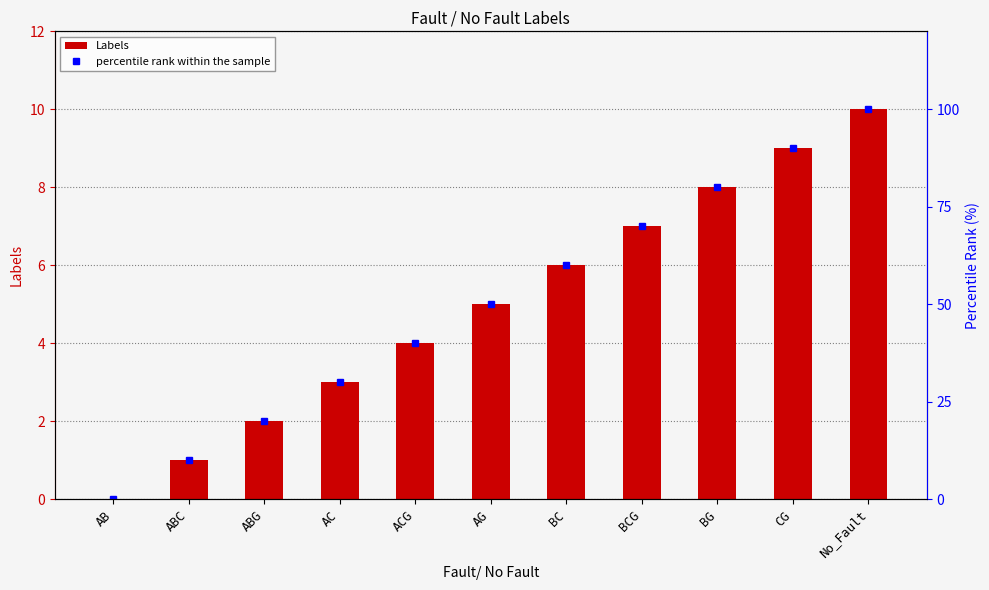

Reading left to right, transcribe all the data shown in this chart.

Labels: AB=0	ABC=1	ABG=2	AC=3	ACG=4	AG=5	BC=6	BCG=7	BG=8	CG=9	No_Fault=10
percentile rank within the sample: AB=0	ABC=10	ABG=20	AC=30	ACG=40	AG=50	BC=60	BCG=70	BG=80	CG=90	No_Fault=100